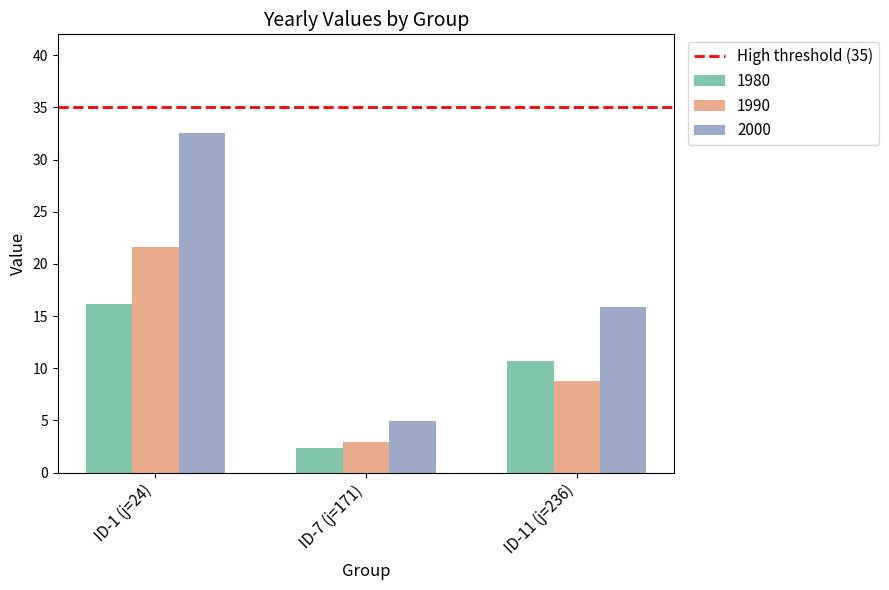

How many values in the 1990 series are below 8?

1